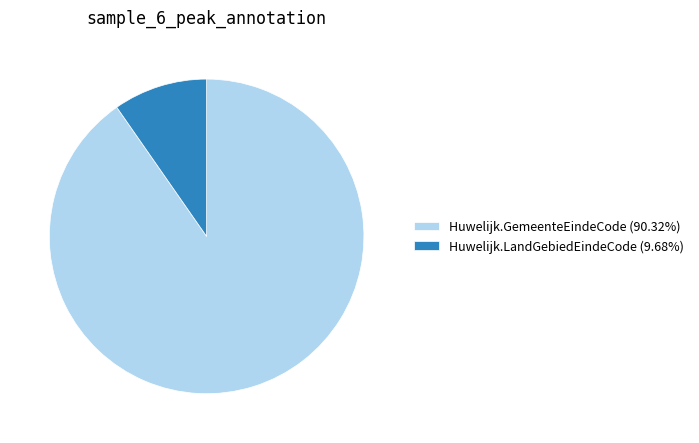

Does Huwelijk.GemeenteEindeCode (90.32%) represent more than half of the total?

Yes